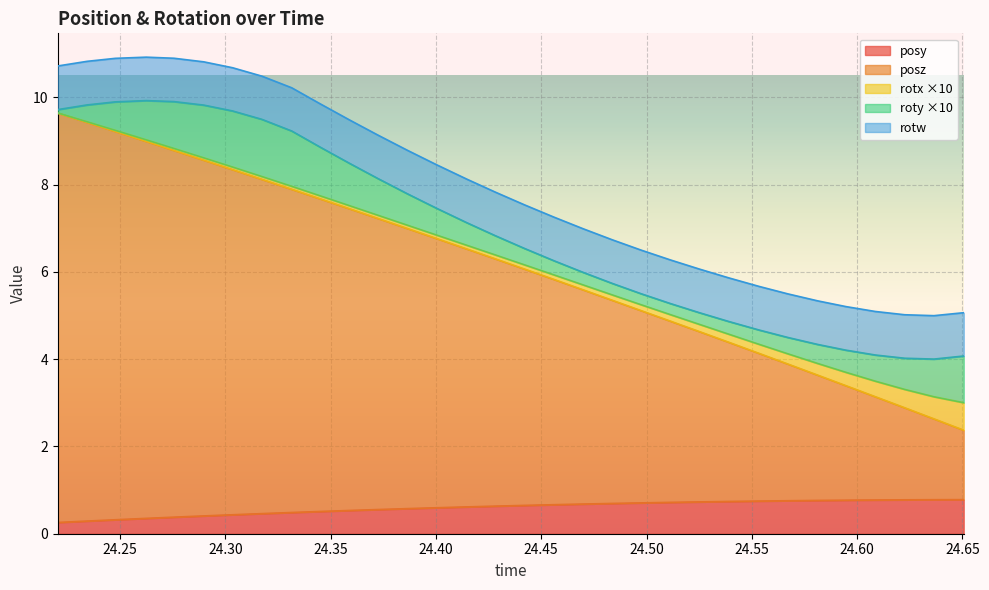

Where is posz nearest to the value 5?

24.46997